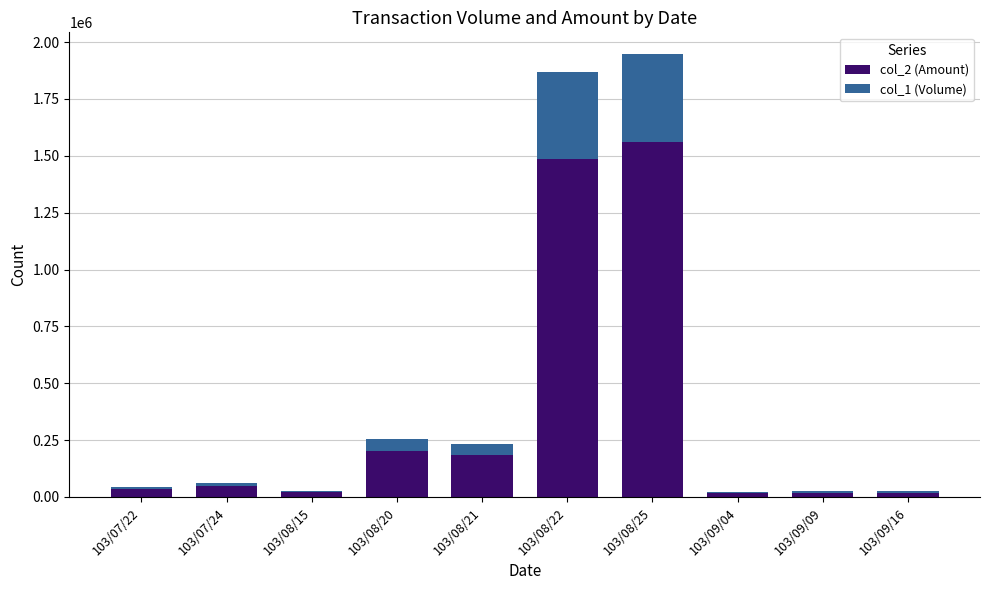

Which category has the highest value in the col_2 (Amount) series?

103/08/25